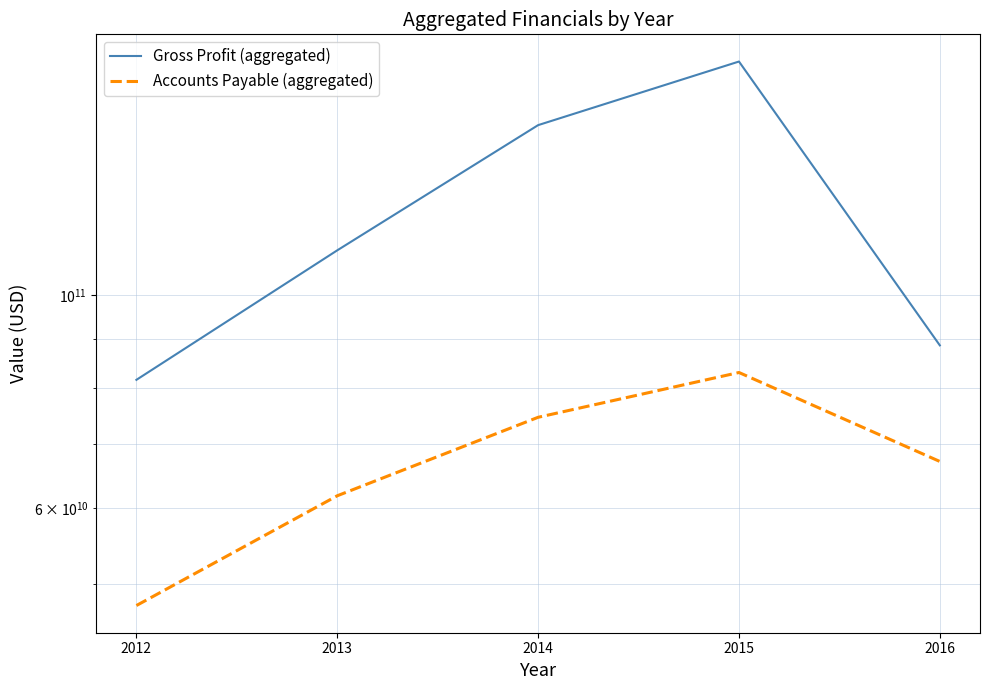

True or false: Gross Profit (aggregated) has more than 0 interior local peaks.

True